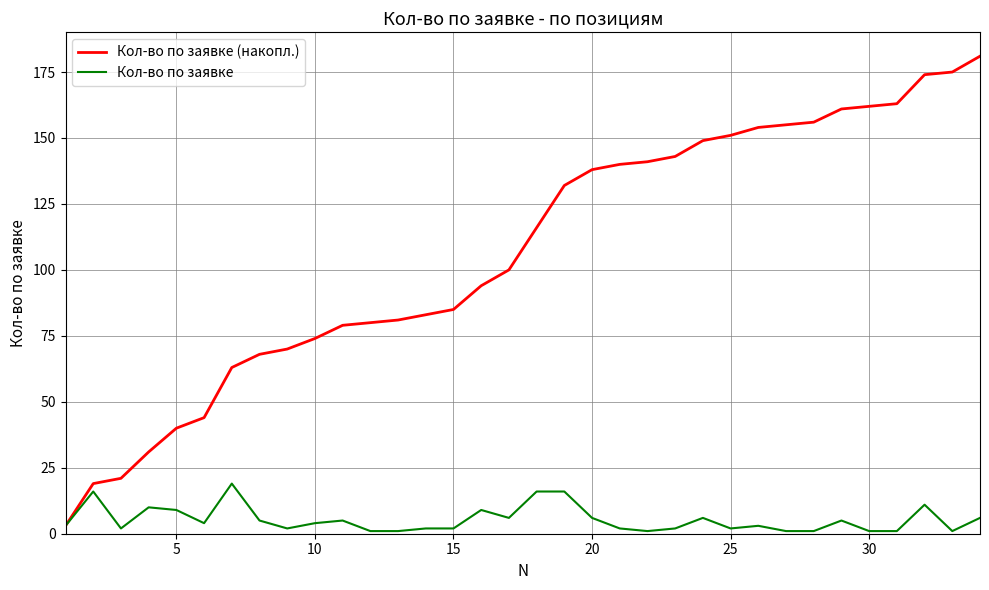

What is the maximum value for Кол-во по заявке (накопл.)?

181